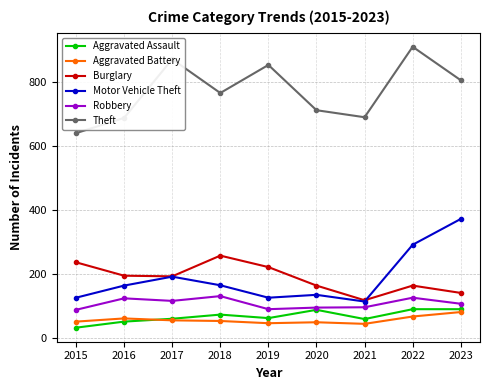

True or false: Motor Vehicle Theft has a value of 89 at 2017.

False